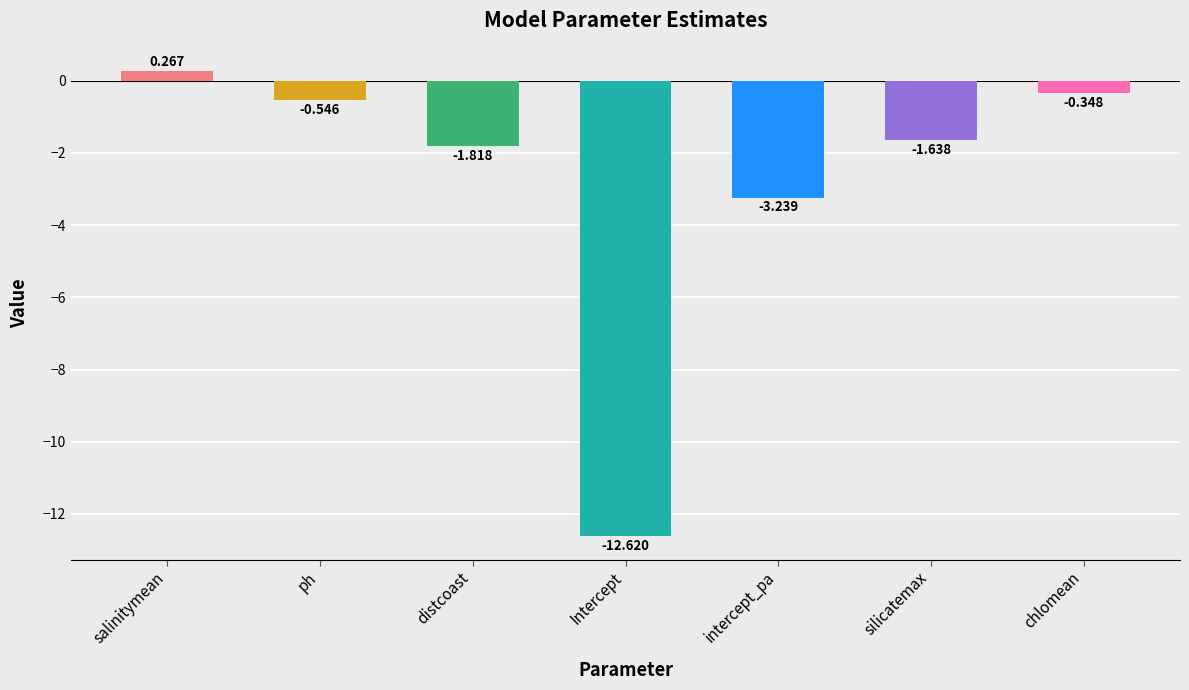

How many negative values are there?

6